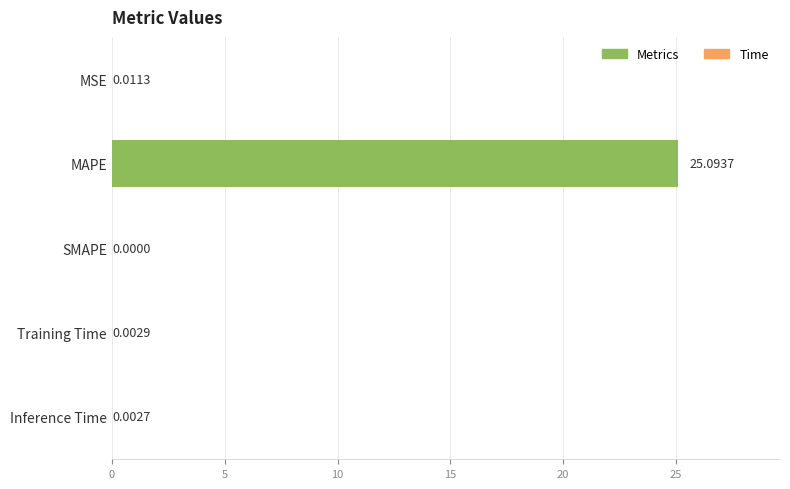

At which label is the value closest to 12?

MSE